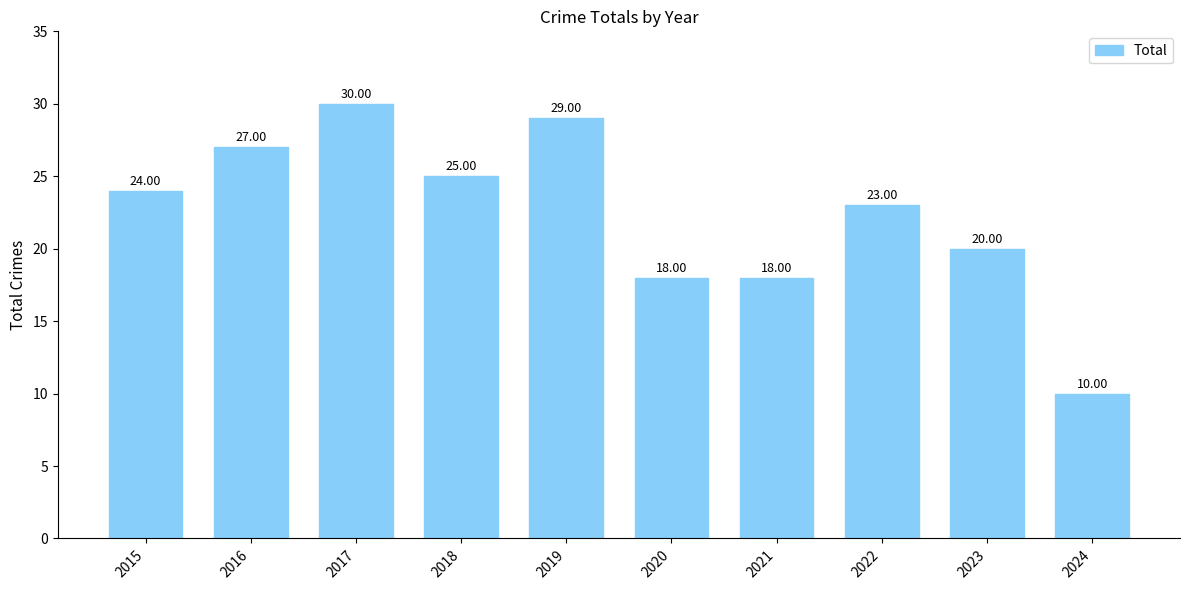

Which has a higher value, 2015 or 2020?

2015